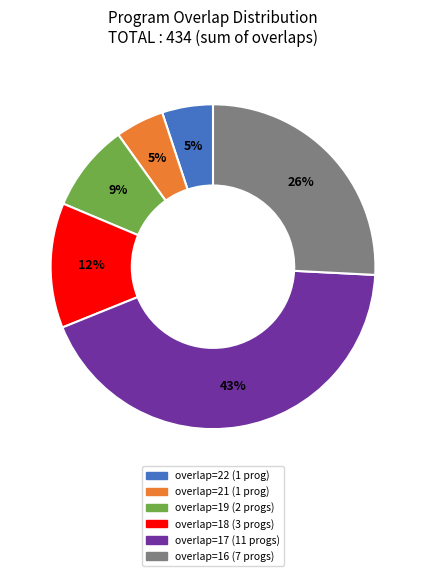

To the nearest percent, what percentage of the pie is overlap=16 (7 progs)?

26%